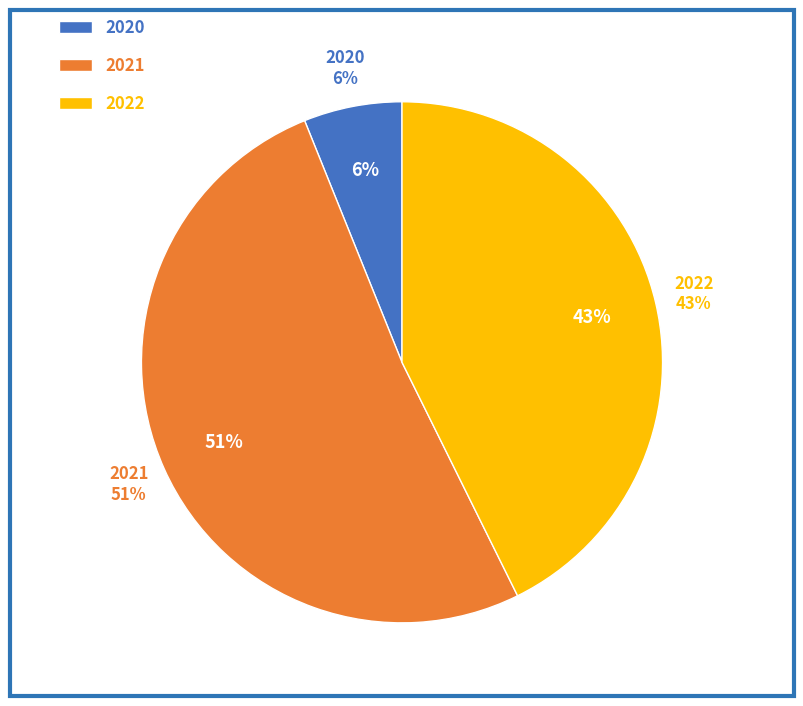

Does 2021-07-12 represent more than half of the total?

No